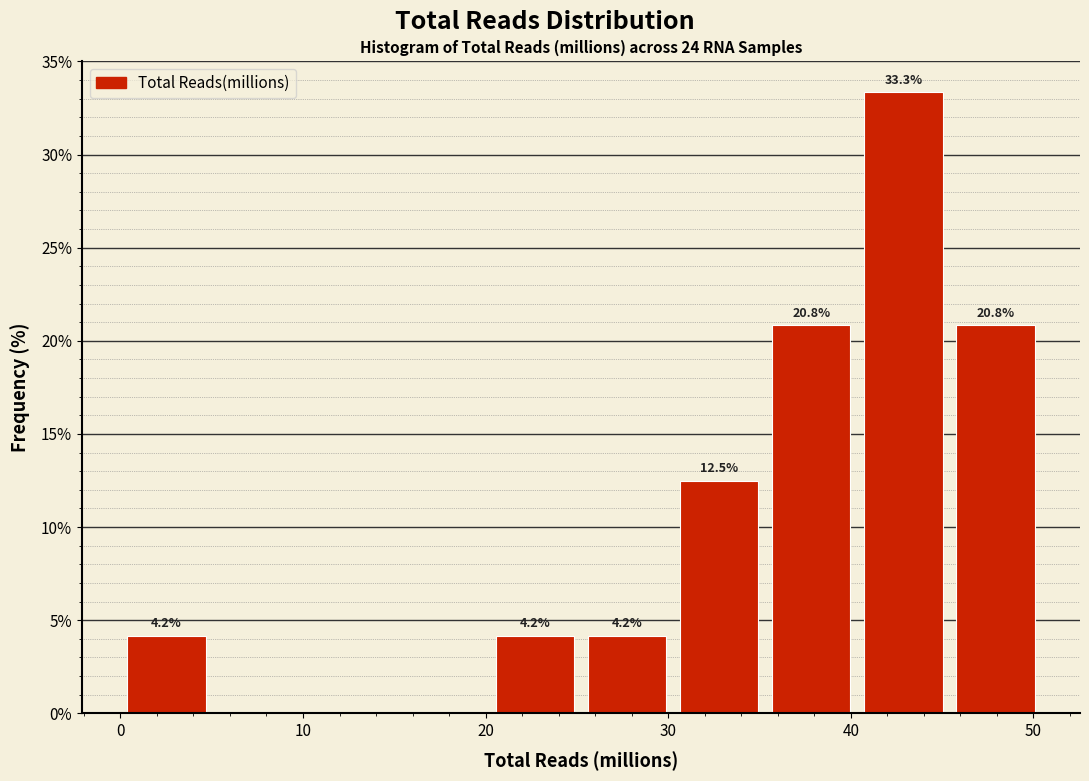

Which range on the x-axis has the tallest bar?

40 to 45